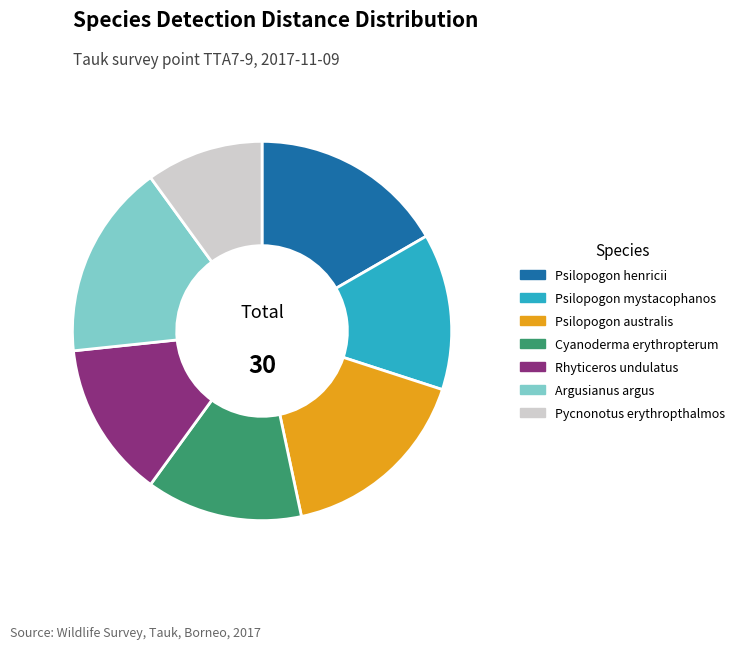

Count the number of slices in the pie.

7